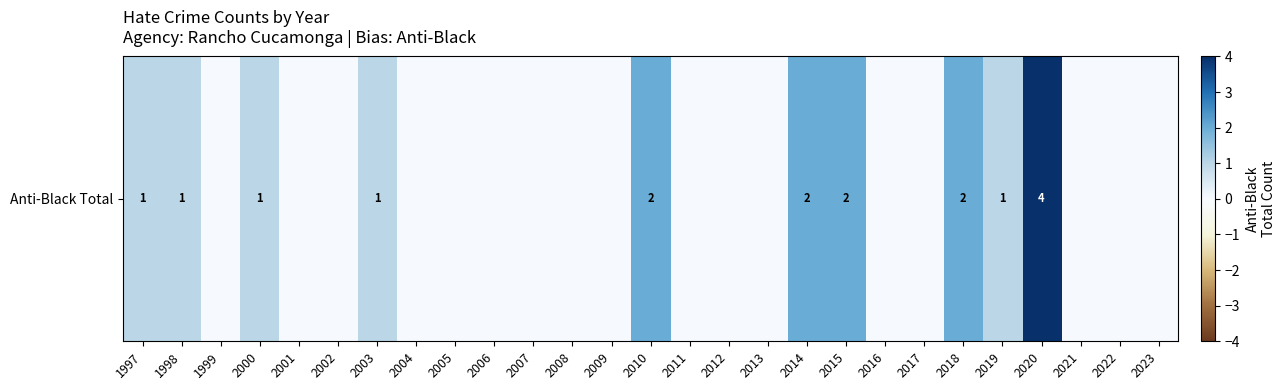

What value does the data have at 2000?

1